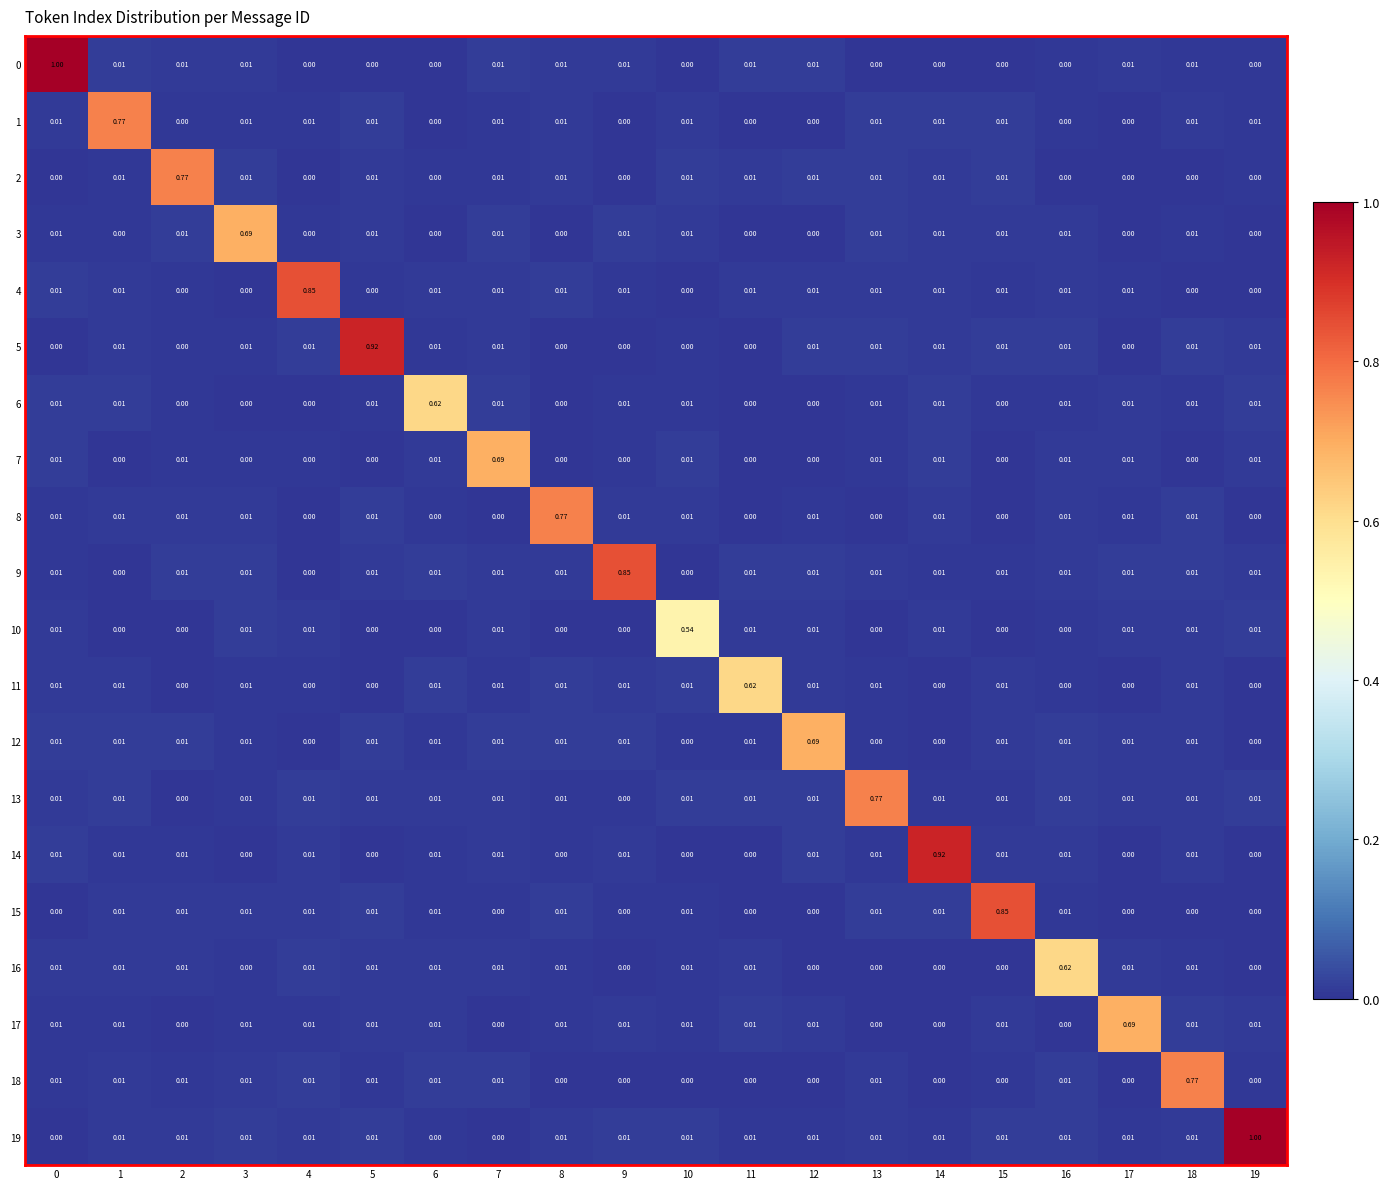

How many data points does each series have?

20